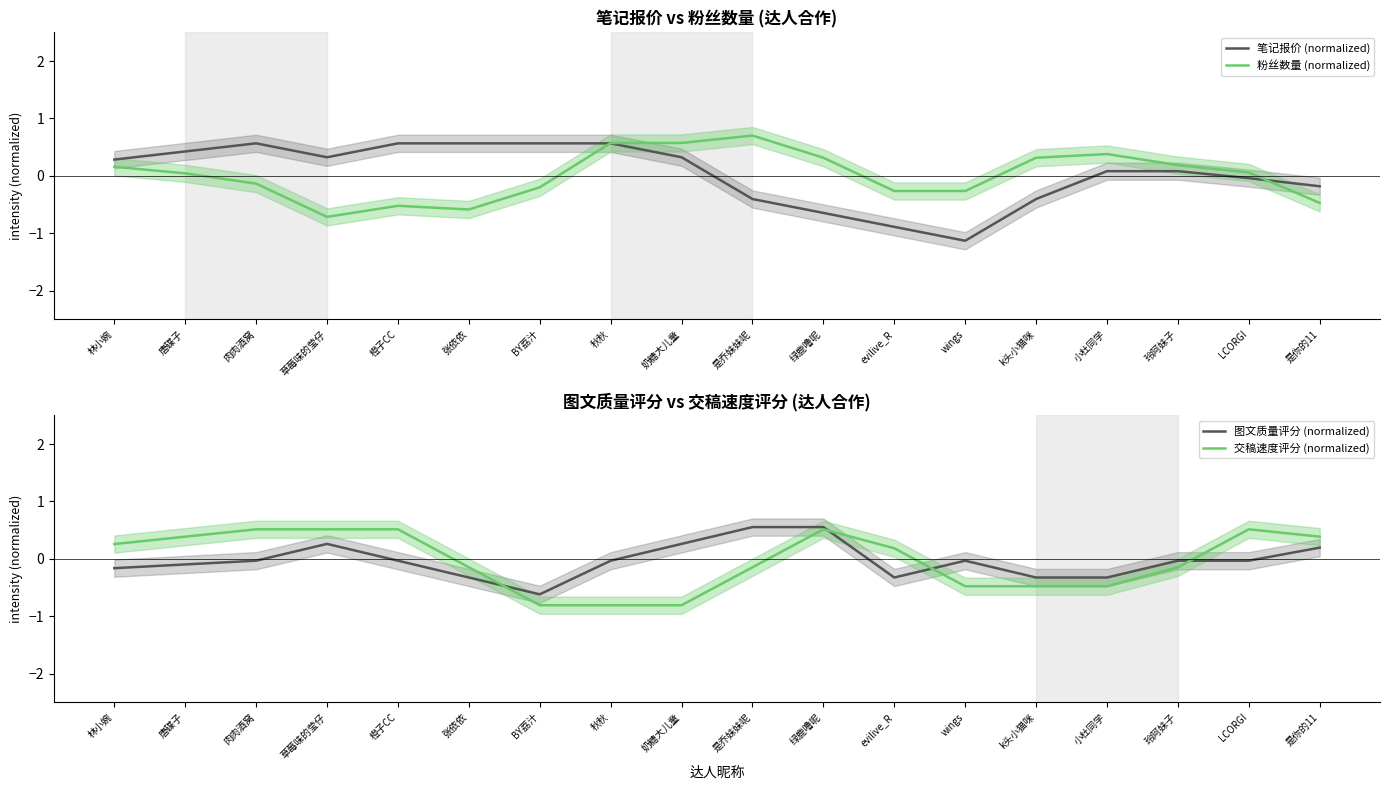

Where does the 粉丝数量 (normalized) series first go above 0?

林小婉